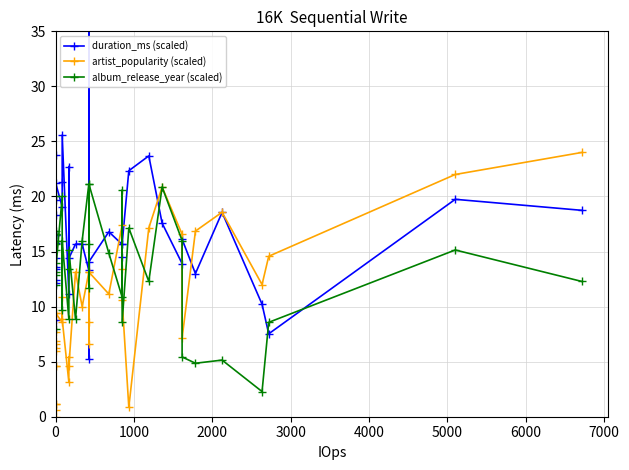

Rank the series by their maximum value, from highest to lowest.

duration_ms (scaled), artist_popularity (scaled), album_release_year (scaled)